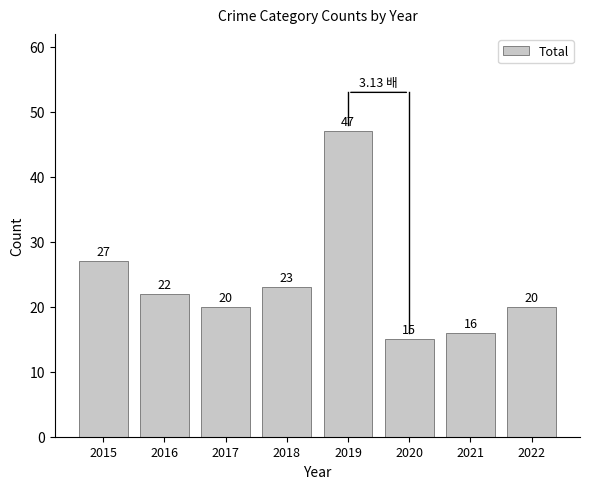

What is the ratio of the value at 2019 to the value at 2021?

2.9